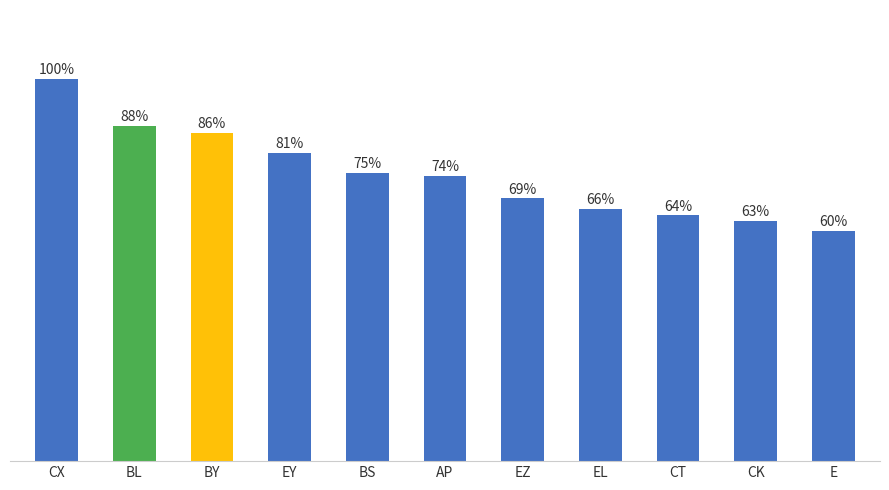

Which label corresponds to the smallest value in the chart?

E